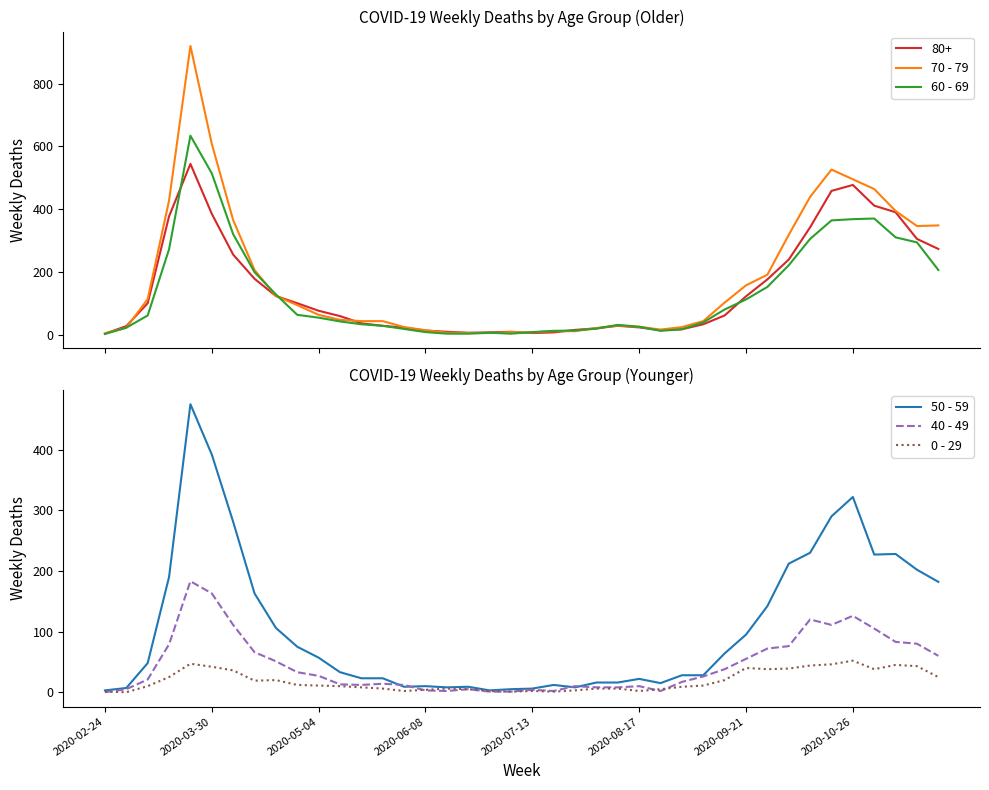

Does the chart have visible grid lines?

No